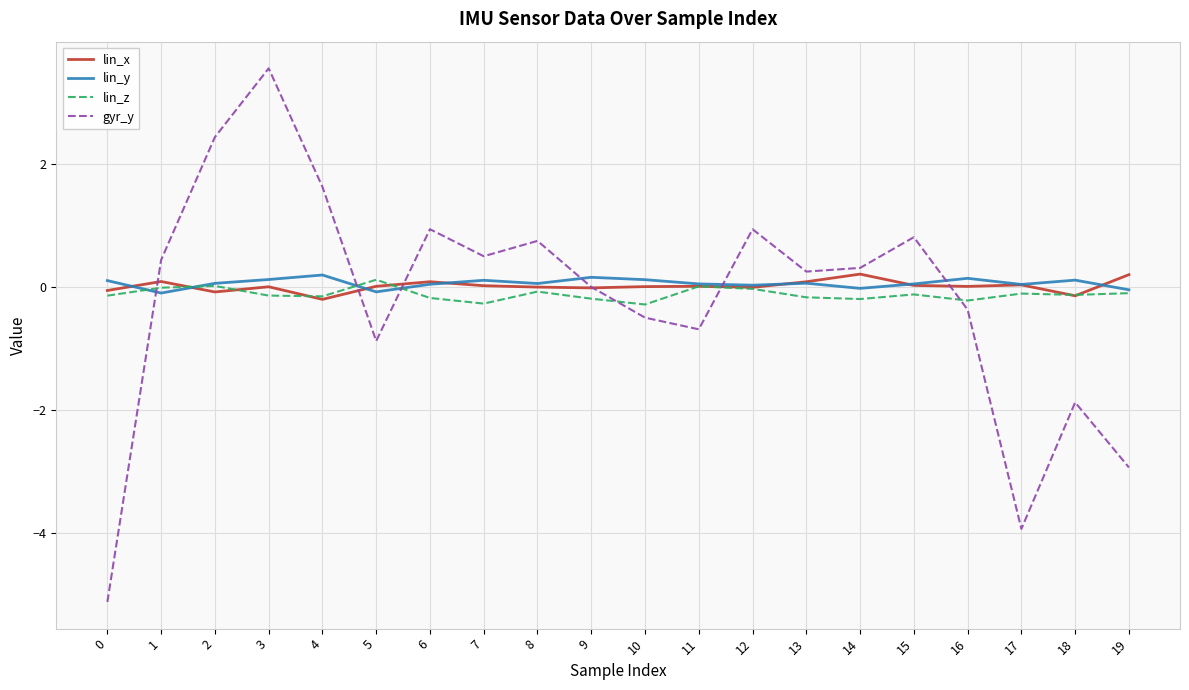

True or false: lin_x has a value of -0.1 at 0.

True